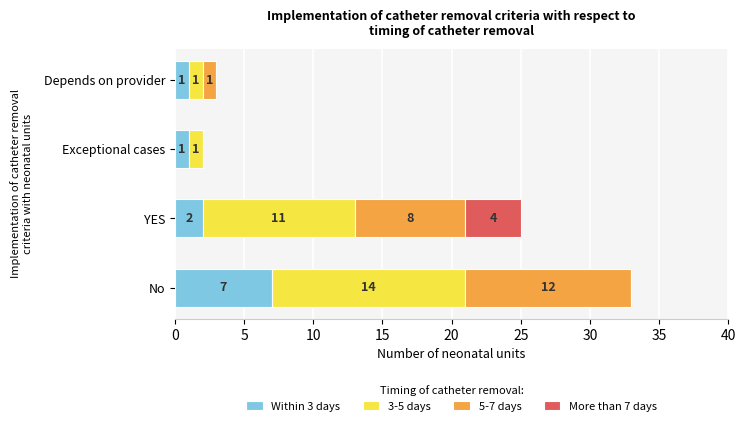

At which category is the sum across all series the highest?

No